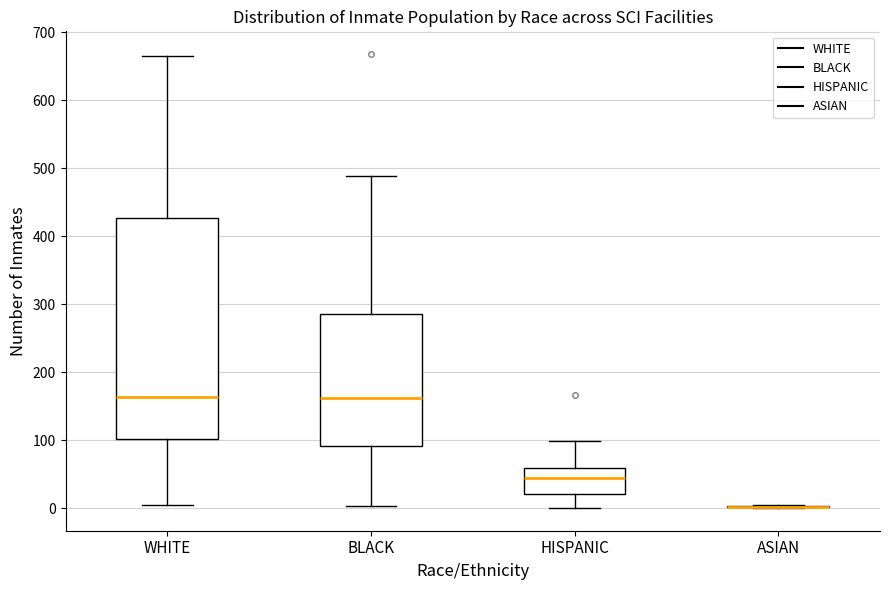

Comparing the boxes themselves (not the whiskers), which one is the tallest?

WHITE